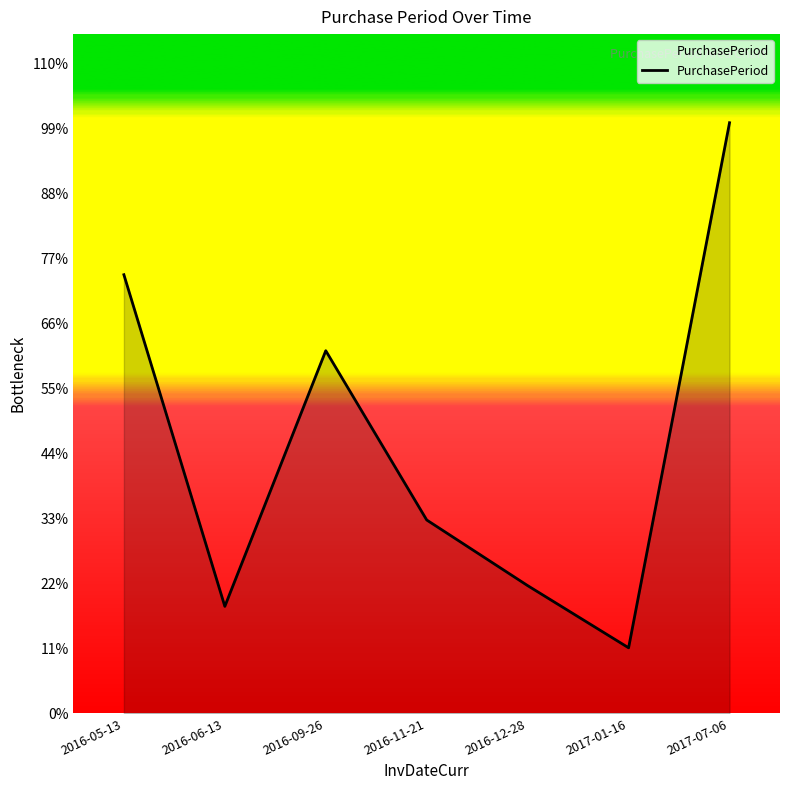

Does the chart display data point markers on the line(s)?

No